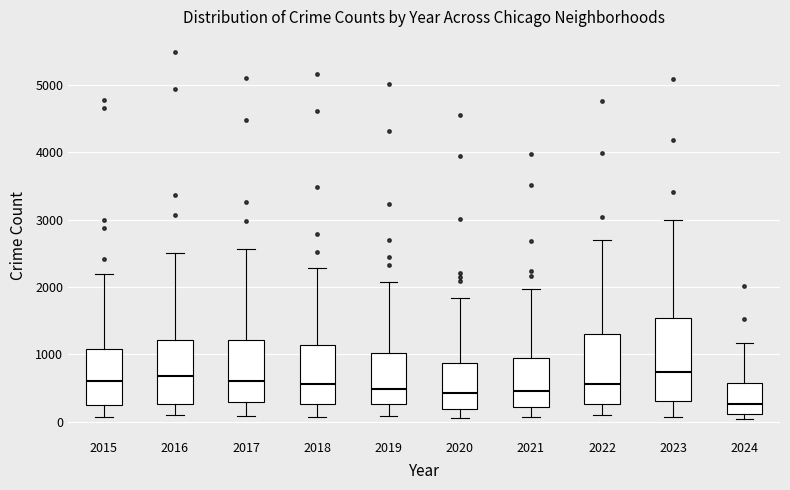

Reading left to right, transcribe this box plot: for each box, give where its median line is, the range the box spans, and where its two whiskers end, as read against the y-axis. The values are not printed on the chart, so give them approximately, as read against the axis.

2015: median 600, box 300 to 1100, whiskers 100 to 2200
2016: median 700, box 300 to 1200, whiskers 100 to 2500
2017: median 600, box 300 to 1200, whiskers 100 to 2600
2018: median 600, box 300 to 1100, whiskers 100 to 2300
2019: median 500, box 300 to 1000, whiskers 100 to 2100
2020: median 400, box 200 to 900, whiskers 100 to 1800
2021: median 500, box 200 to 900, whiskers 100 to 2000
2022: median 600, box 300 to 1300, whiskers 100 to 2700
2023: median 700, box 300 to 1500, whiskers 100 to 3000
2024: median 300, box 100 to 600, whiskers 0 to 1200